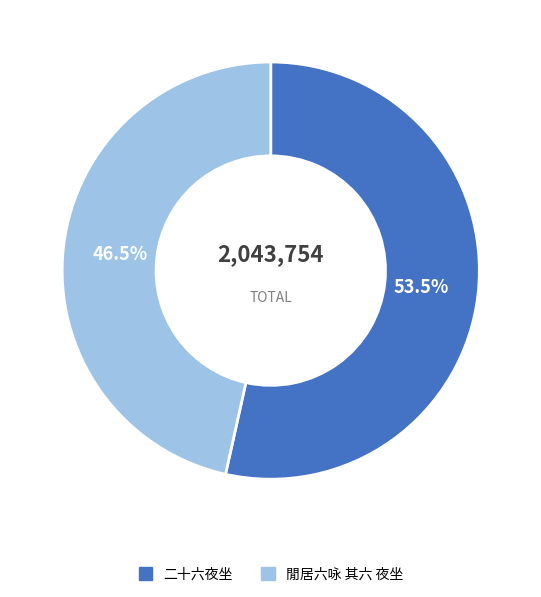

Which has a higher value, 二十六夜坐 or 閒居六咏 其六 夜坐?

二十六夜坐